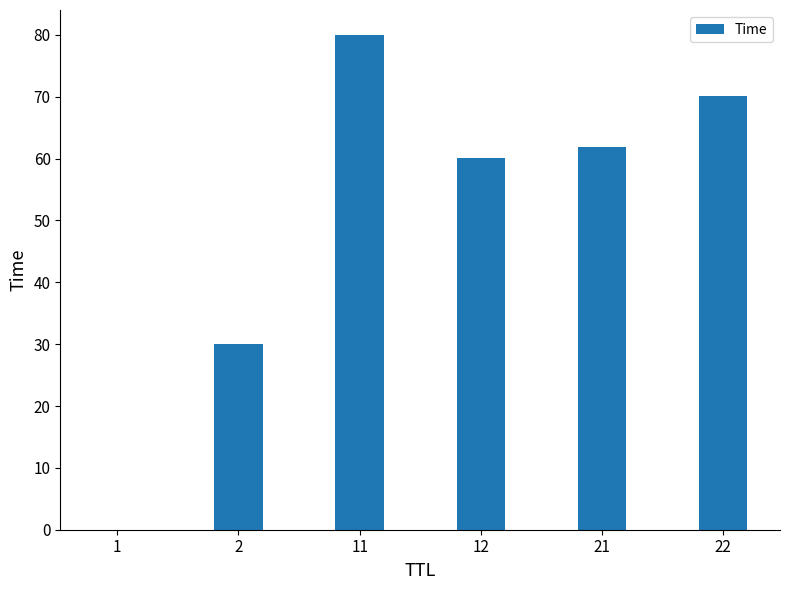

The value at 2 is 30.0. True or false?

True